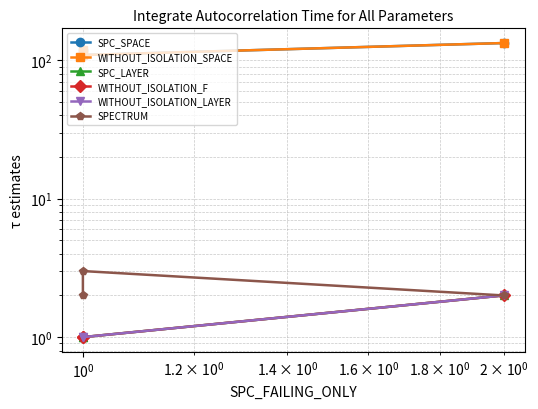

Which series has the largest total across all categories?

SPC_SPACE